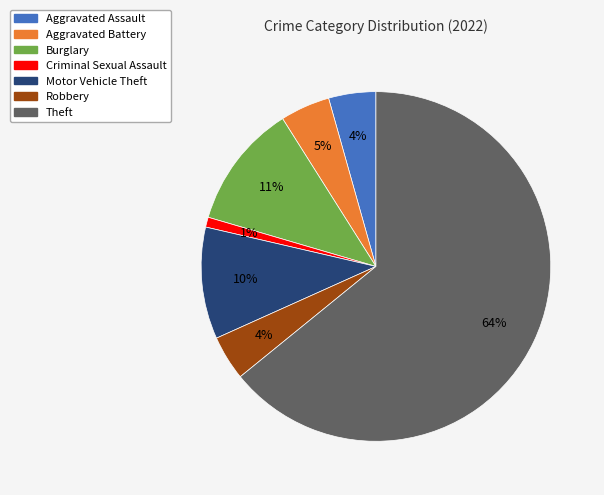

To the nearest percent, what is the average slice percentage?

14%